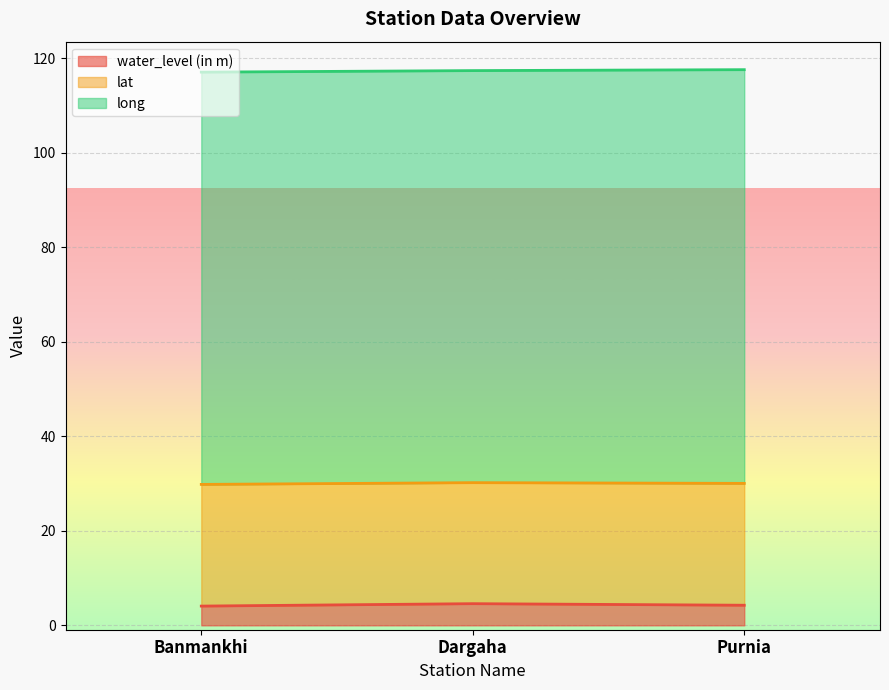

What is the spread (max minus min) of values at Dargaha?

82.6